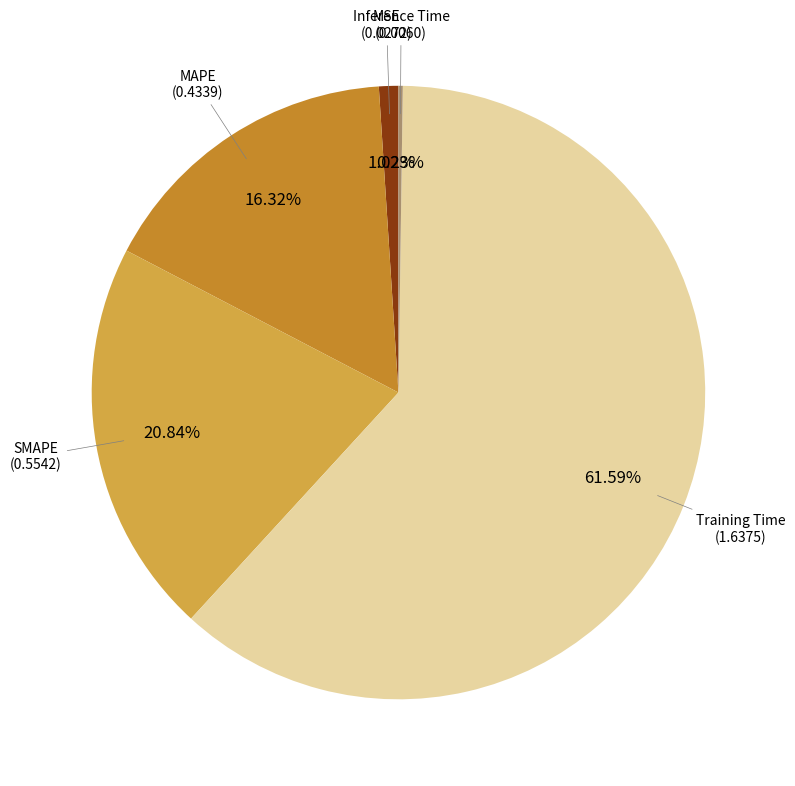

Does any single category account for the majority?

Yes